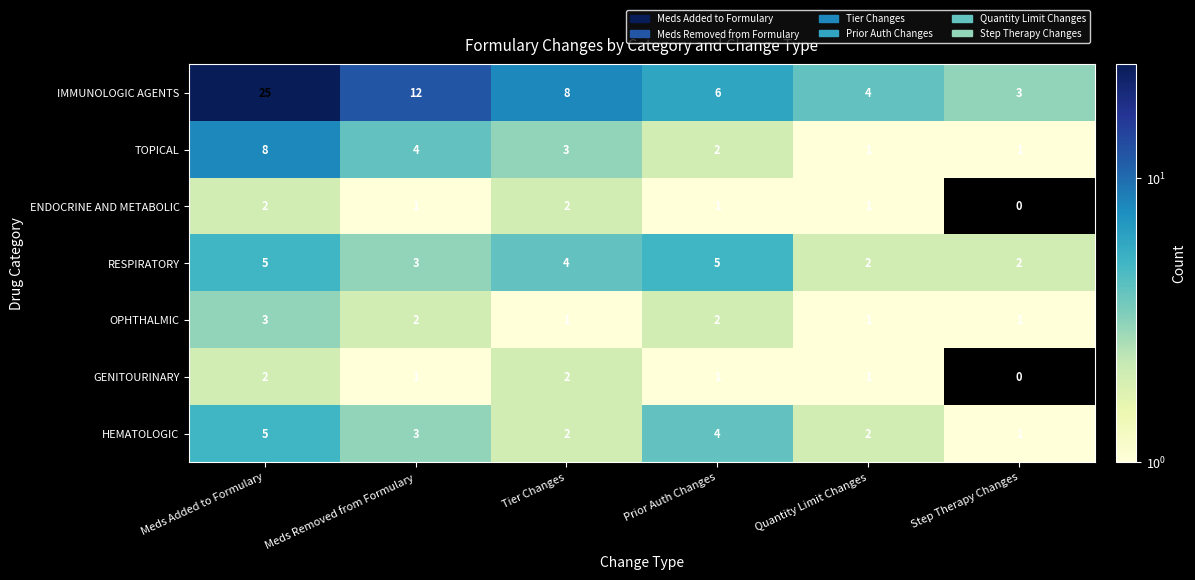

What is the spread (max minus min) of values at Meds Removed from Formulary?

11